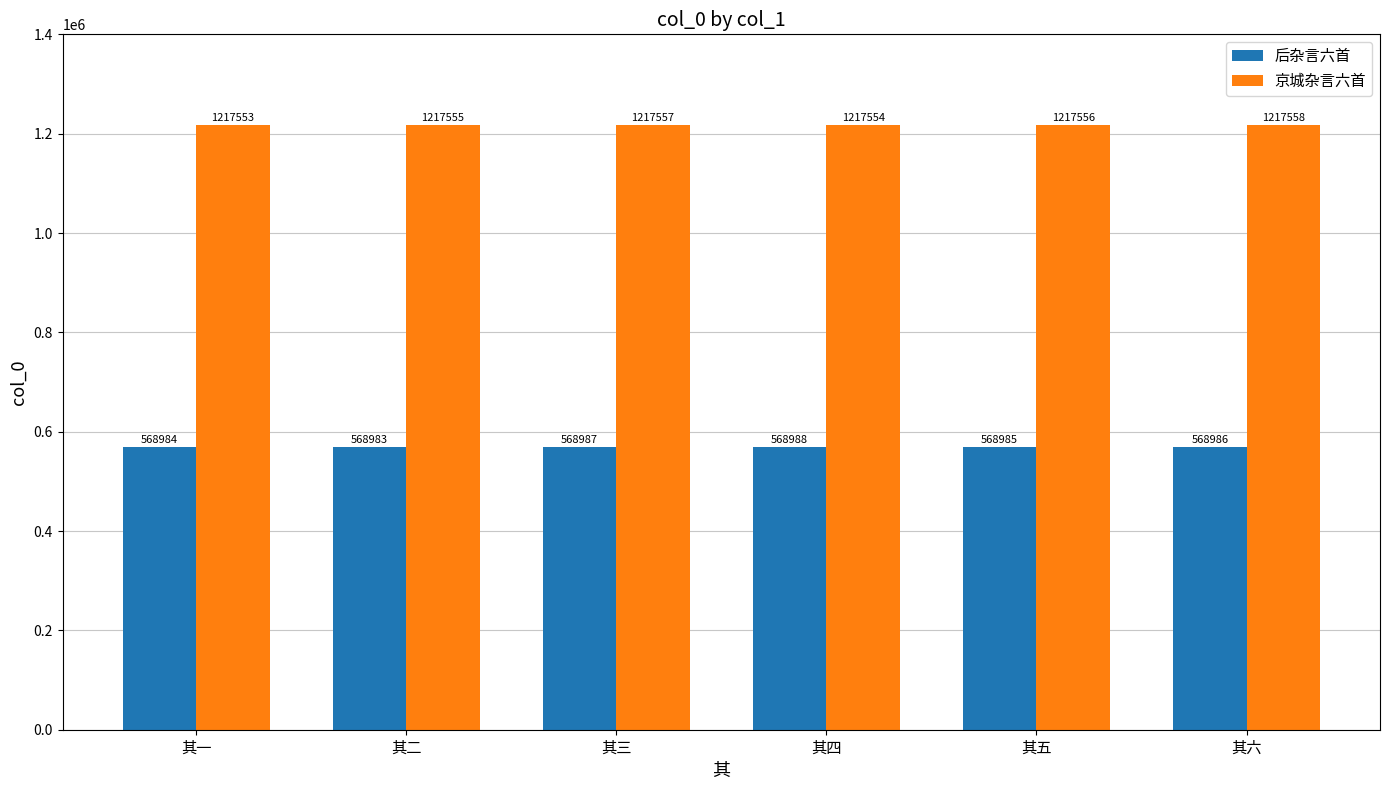

What is the highest value of the 京城杂言六首 series?

1217558